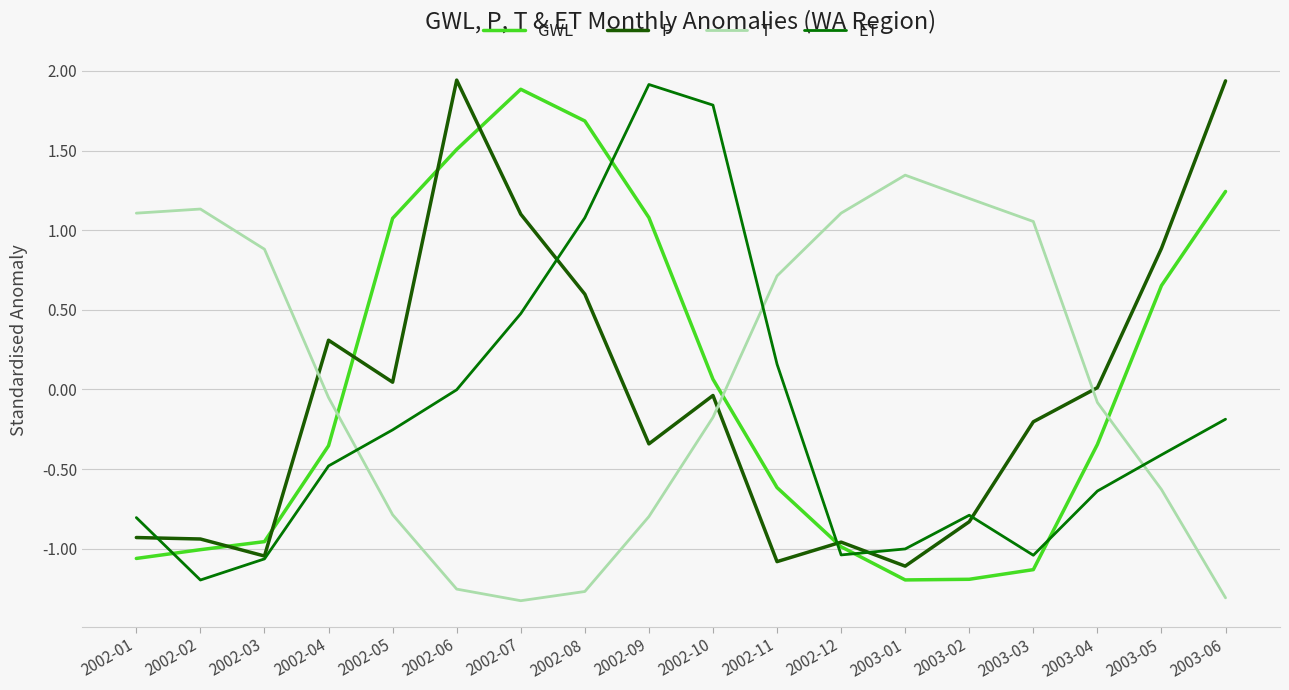

What is the greatest value displayed?

1.9